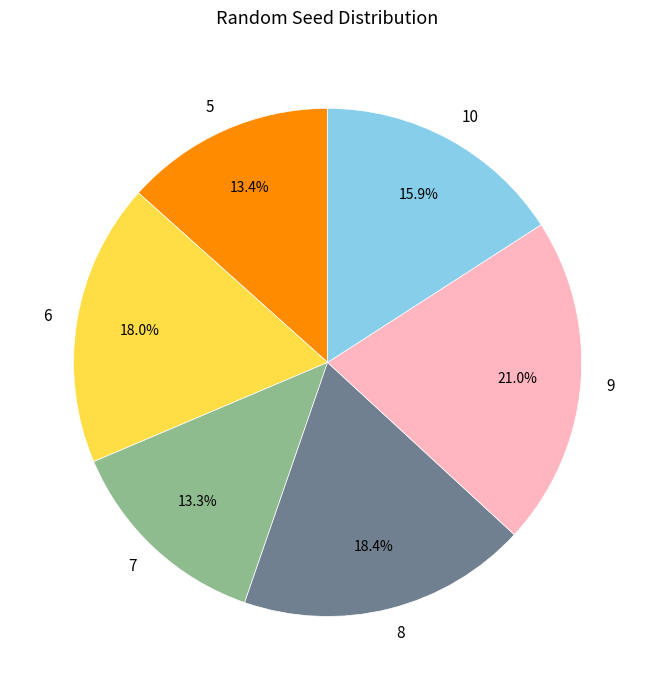

The 6 slice represents 7% of the pie. True or false?

False